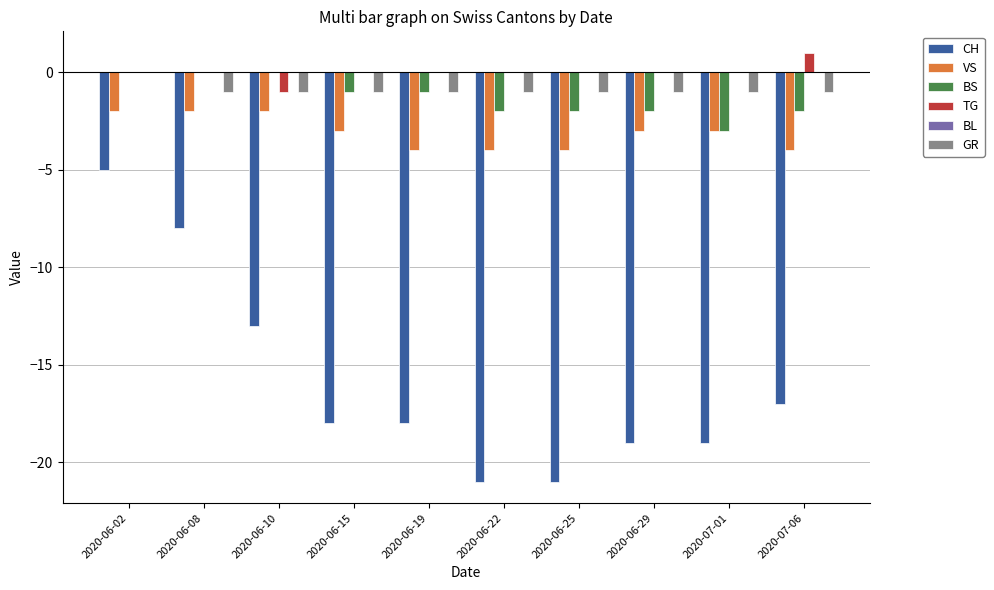

What is the maximum value for TG?

1